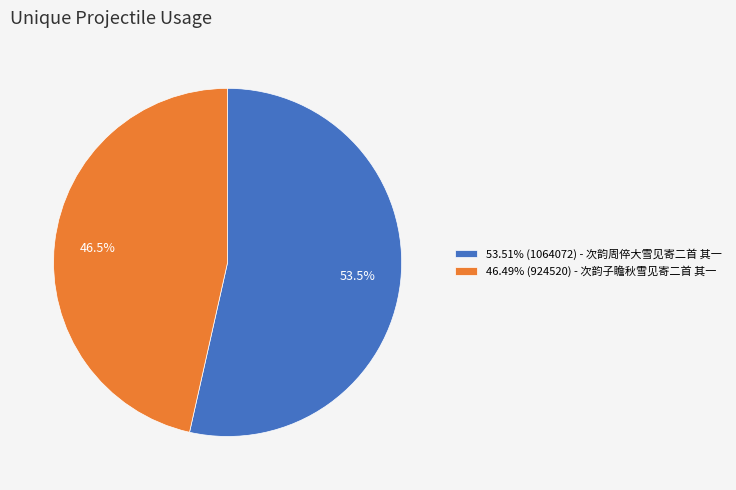

Is there a majority slice in this chart?

Yes